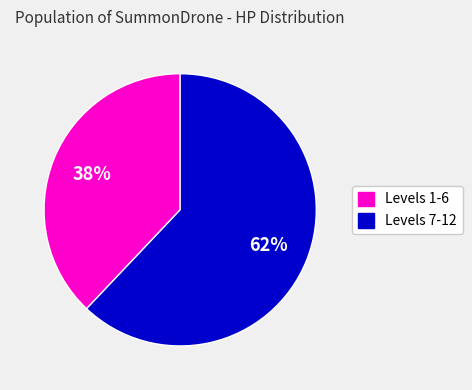

Between Levels 1-6 and Levels 7-12, which is larger?

Levels 7-12